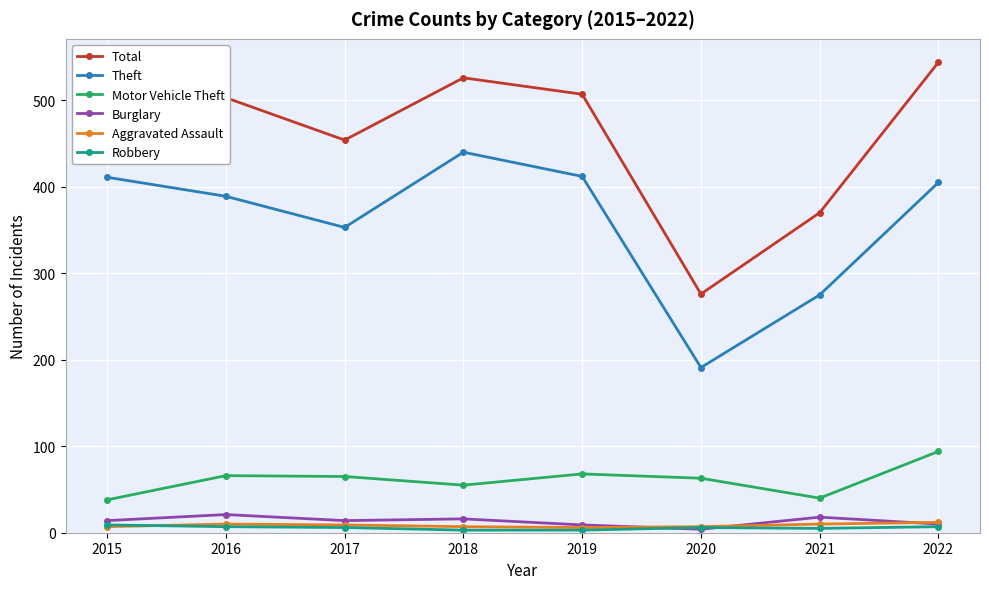

Between 2020 and 2022, which series saw the biggest shift?

Total